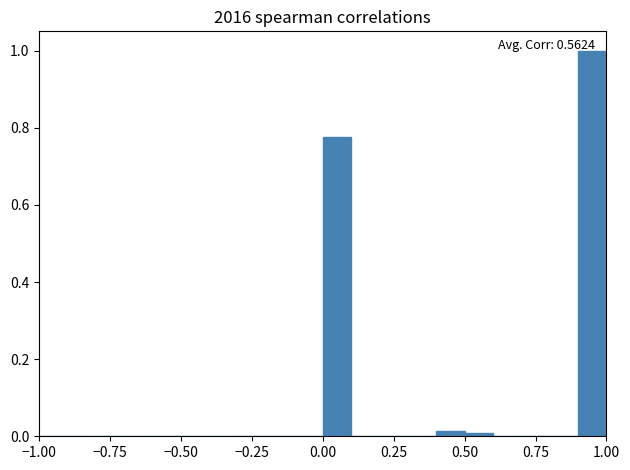

Read against the x-axis, roughly where is the centre of the tallest bar?

0.95